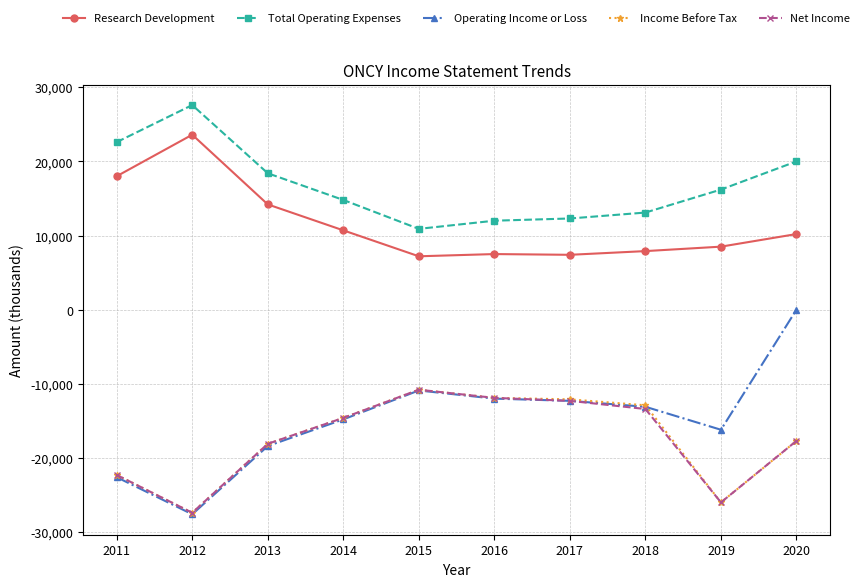

Which series has the widest spread of values?

Operating Income or Loss